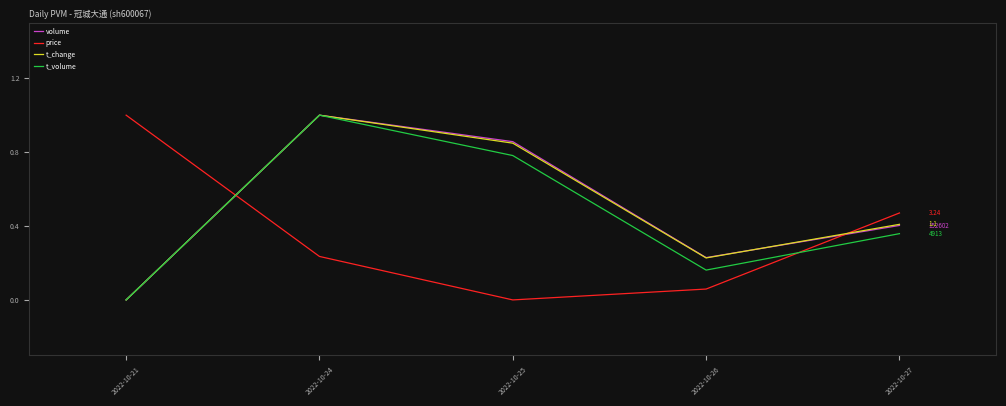

The value of volume at 2022-10-24 is 0.5. True or false?

False